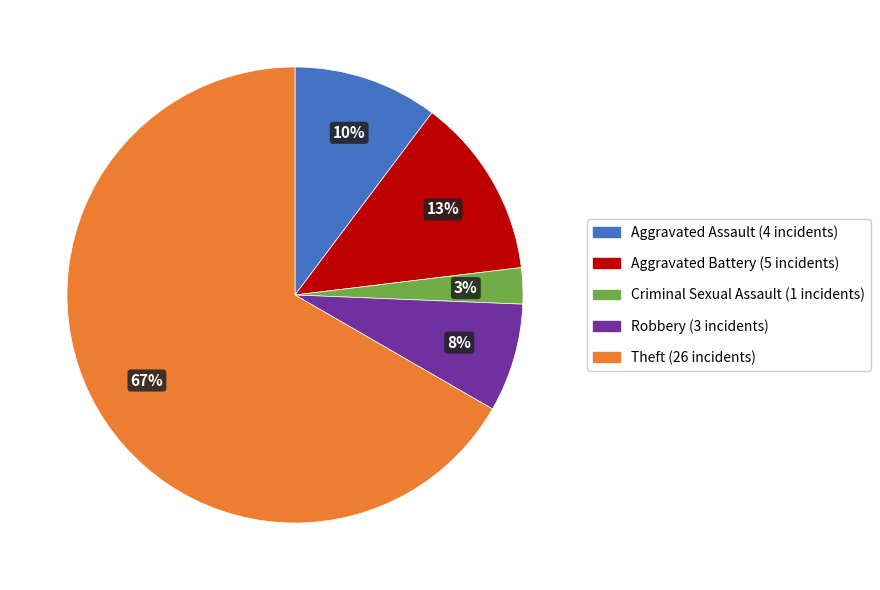

Which category has the biggest portion of the pie?

Theft